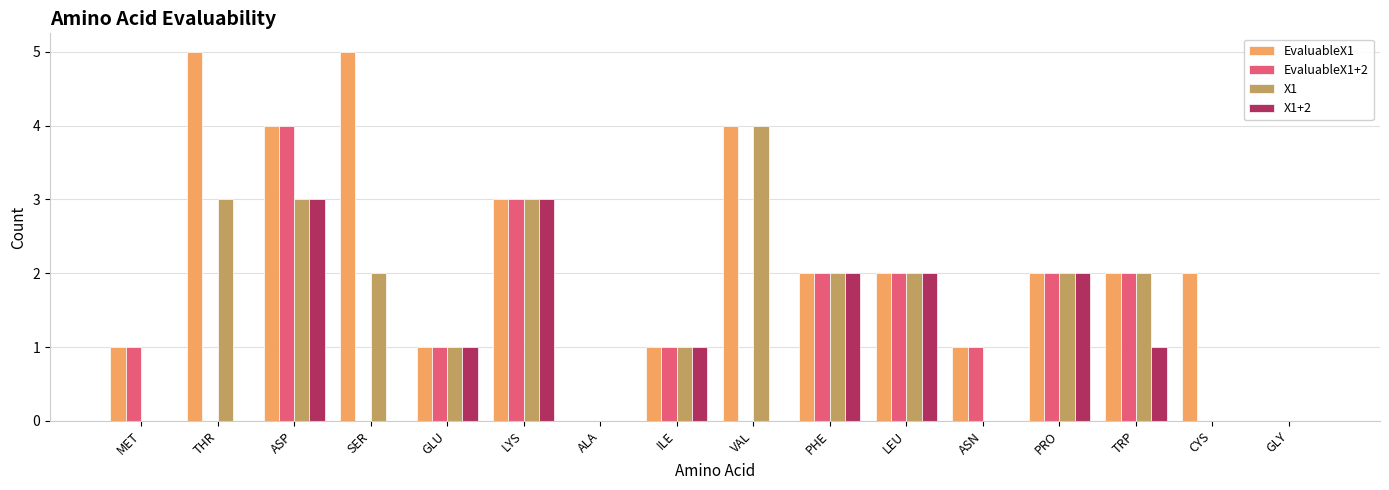

What is the approximate value of EvaluableX1 at VAL?

4